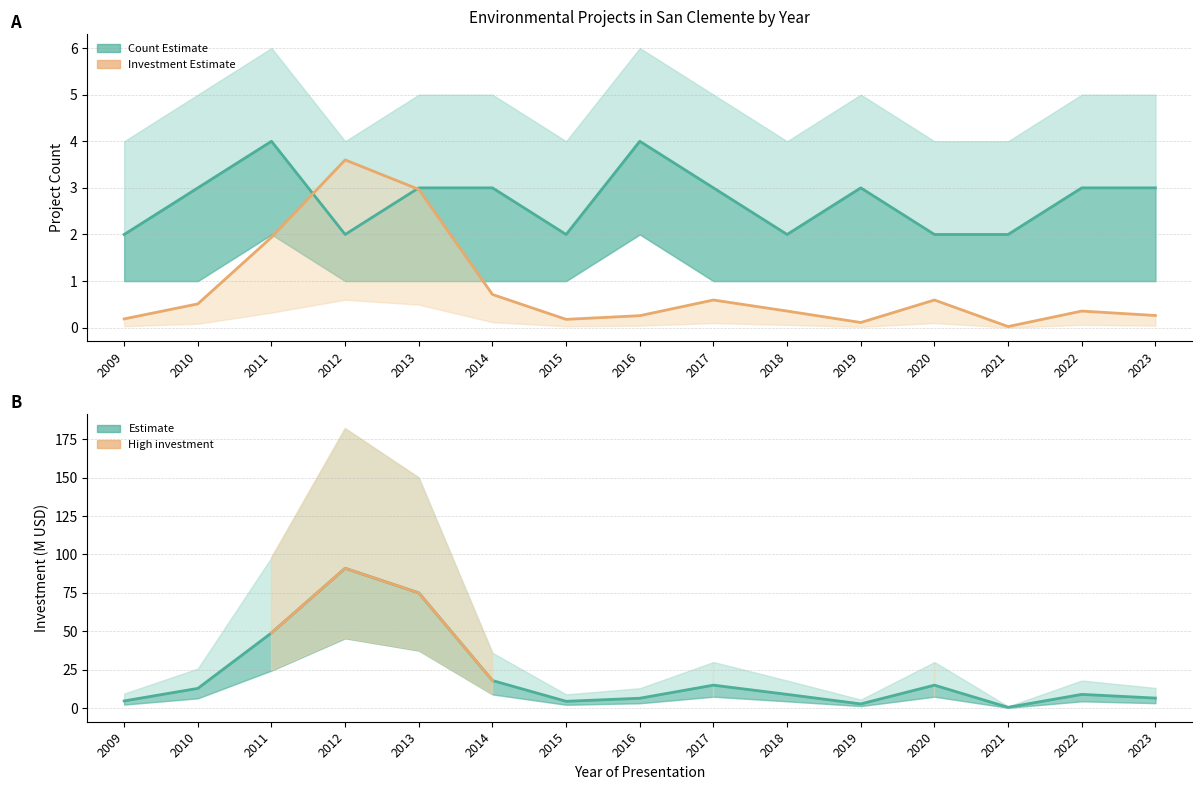

Does the chart have visible grid lines?

Yes